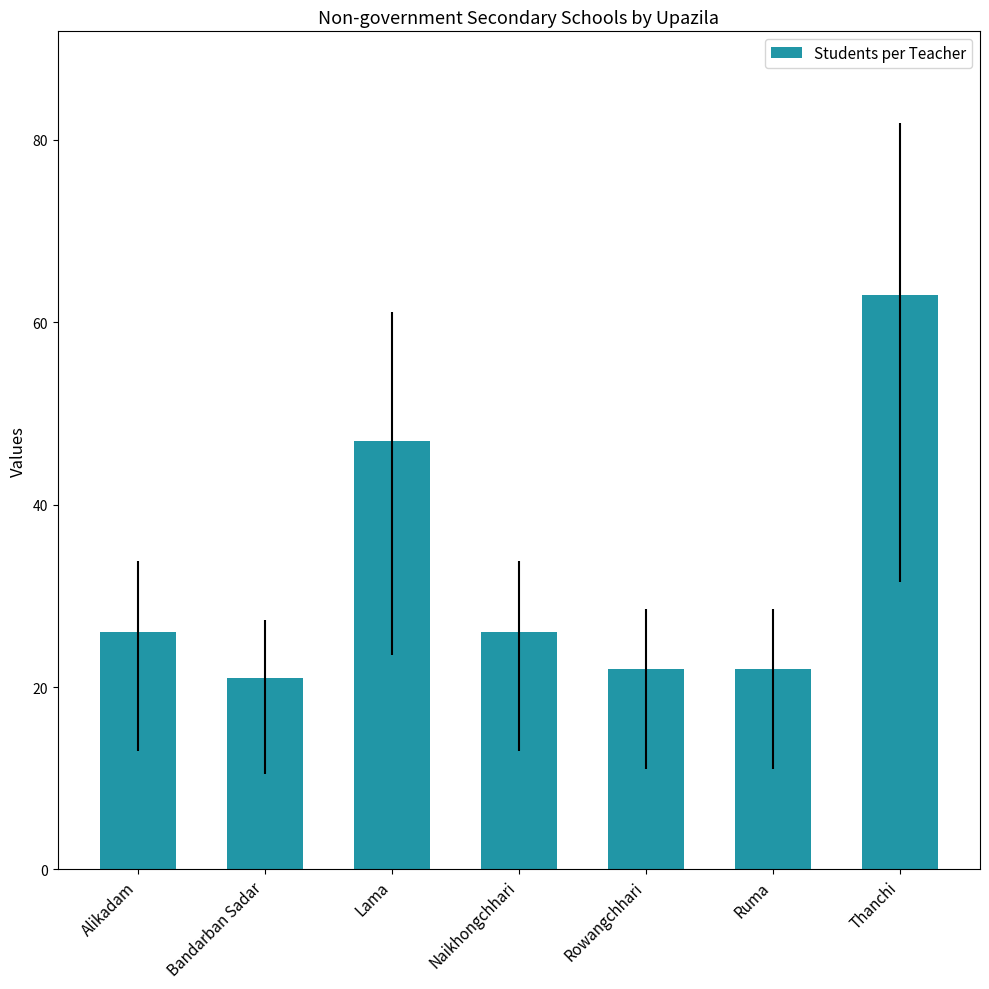

The chart shows a value of 63 at Lama. True or false?

False